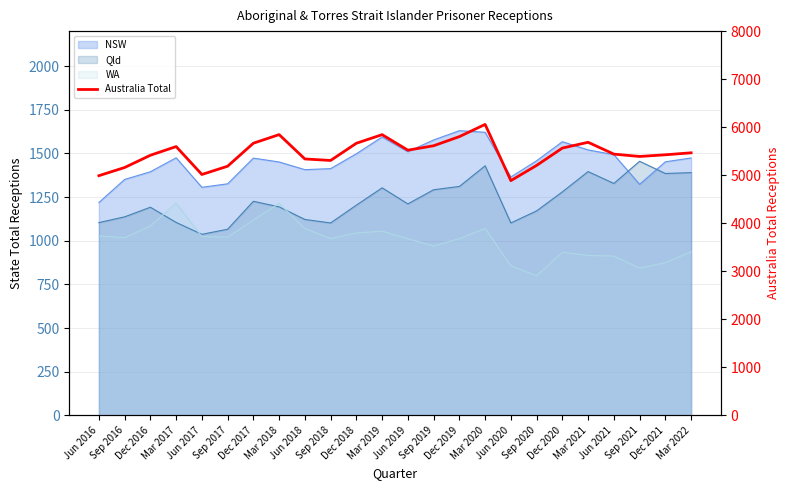

What is the difference between the values at Sep 2021 and Mar 2020?

667